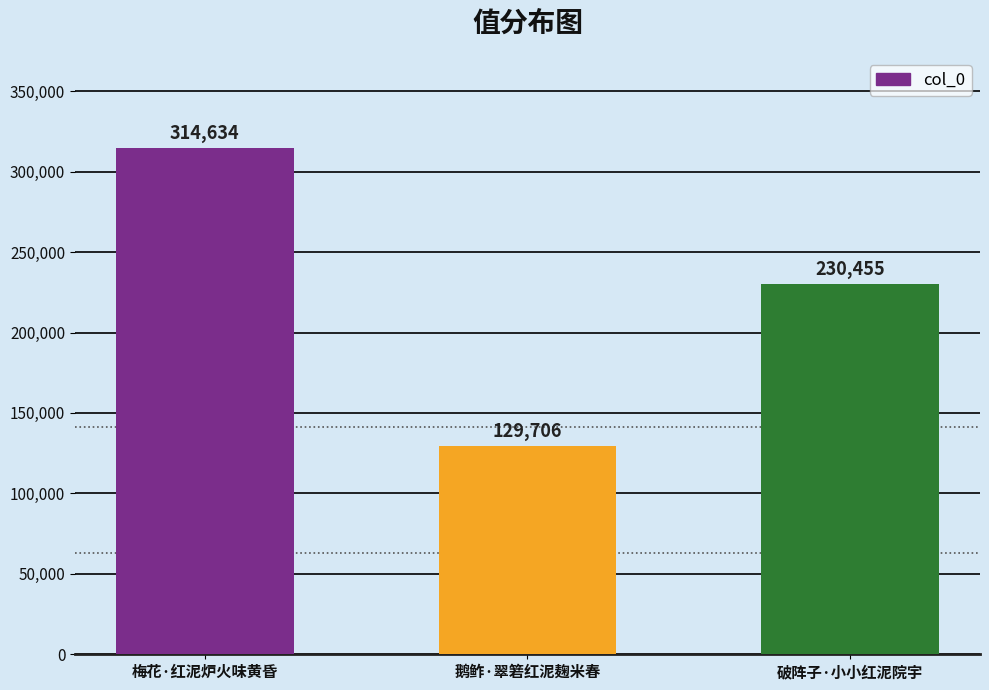

What is the difference between the maximum and second lowest values?

84179